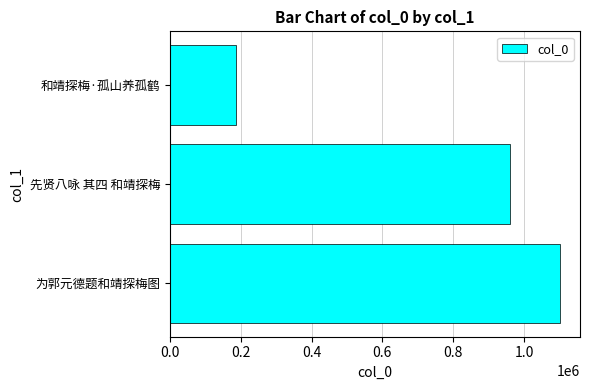

List the labels in order of value, largest first.

为郭元德题和靖探梅图, 先贤八咏 其四 和靖探梅, 和靖探梅·孤山养孤鹤